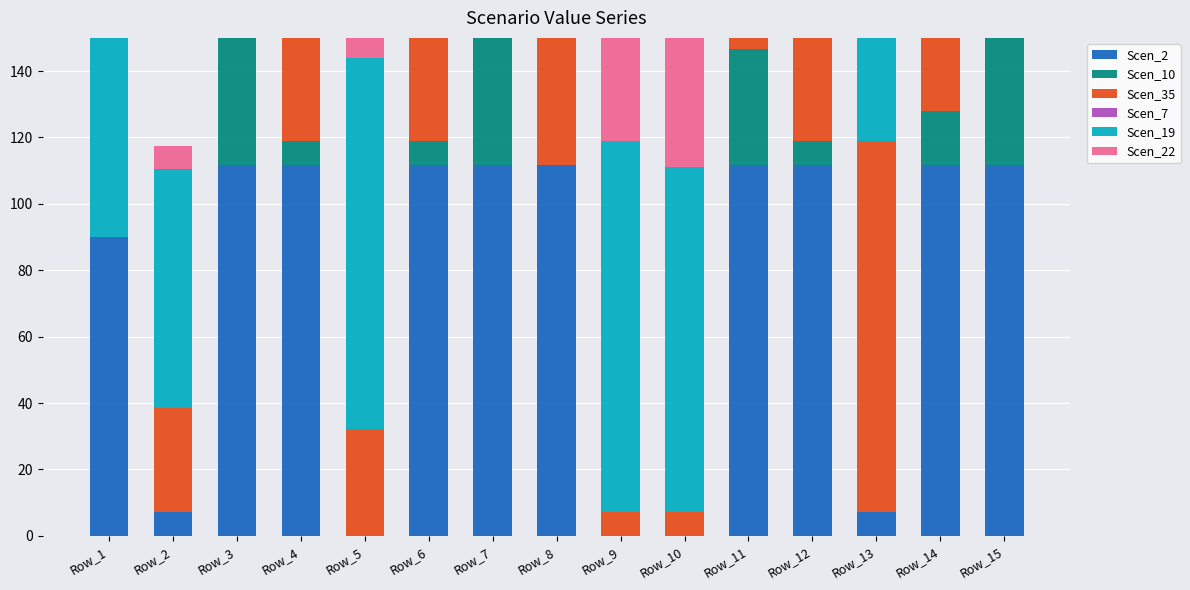

The value of Scen_10 at Row_12 is 1.9. True or false?

False